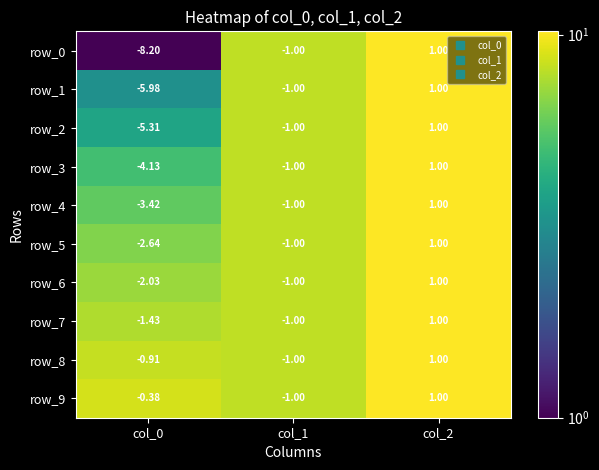

At which label does row_2 reach its peak?

col_2